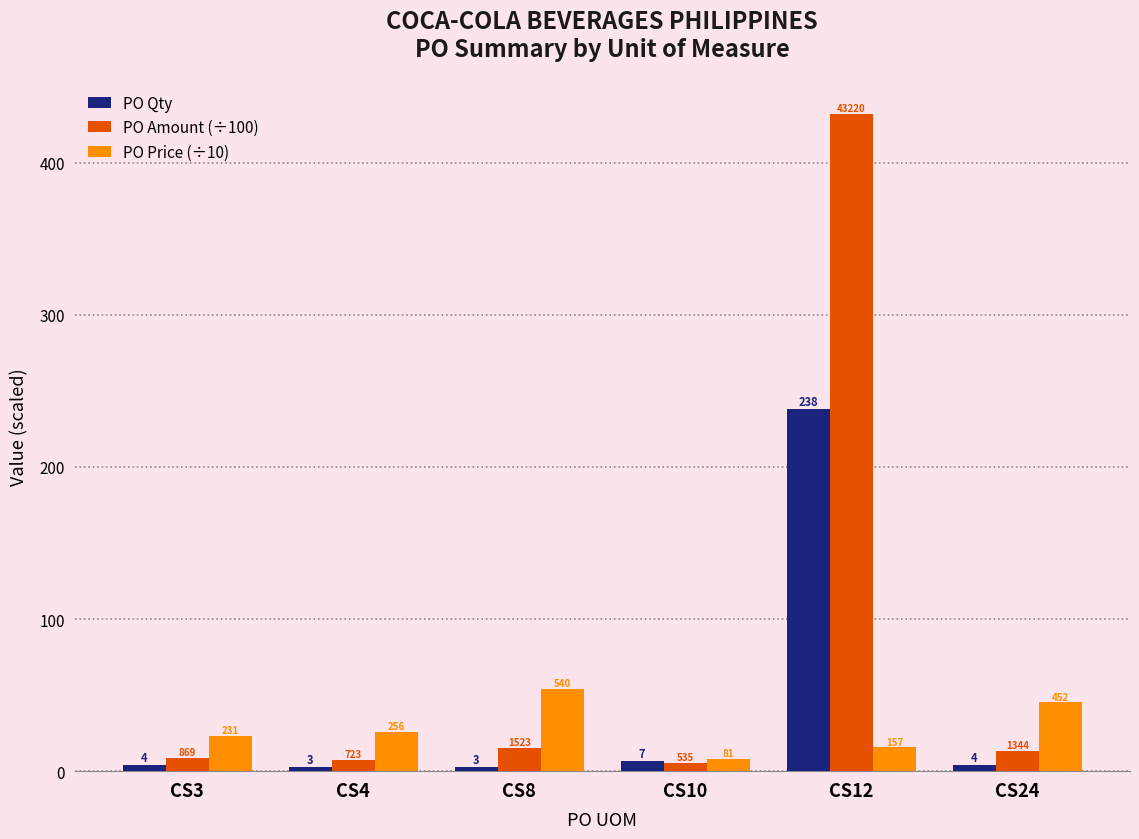

Read the PO Price (÷10) value at CS3.

23.1